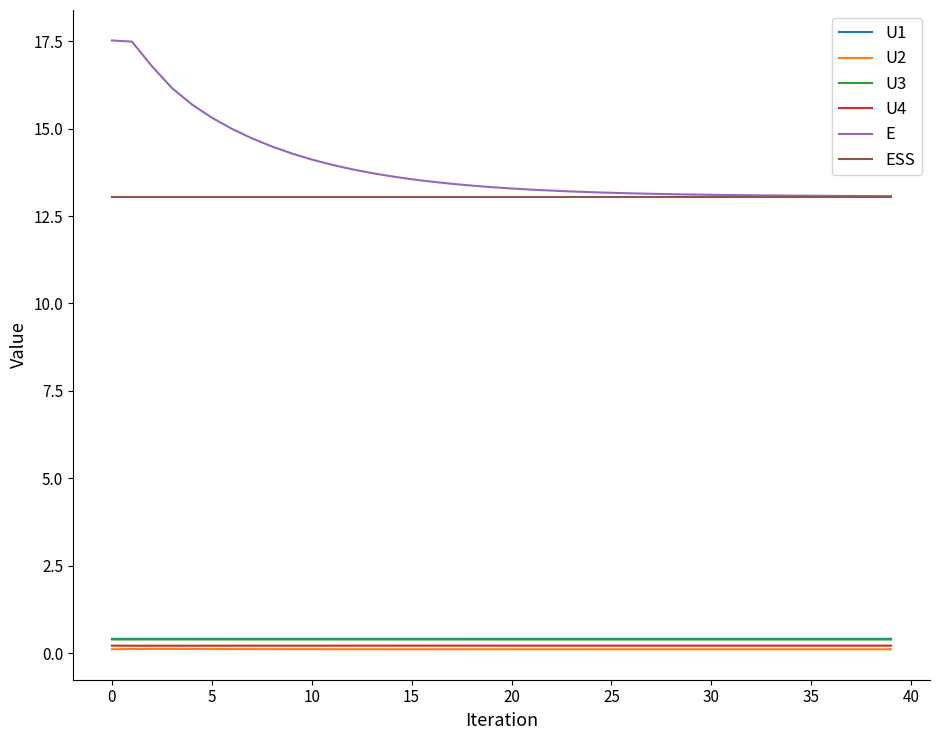

True or false: E and U4 cross at least once.

False